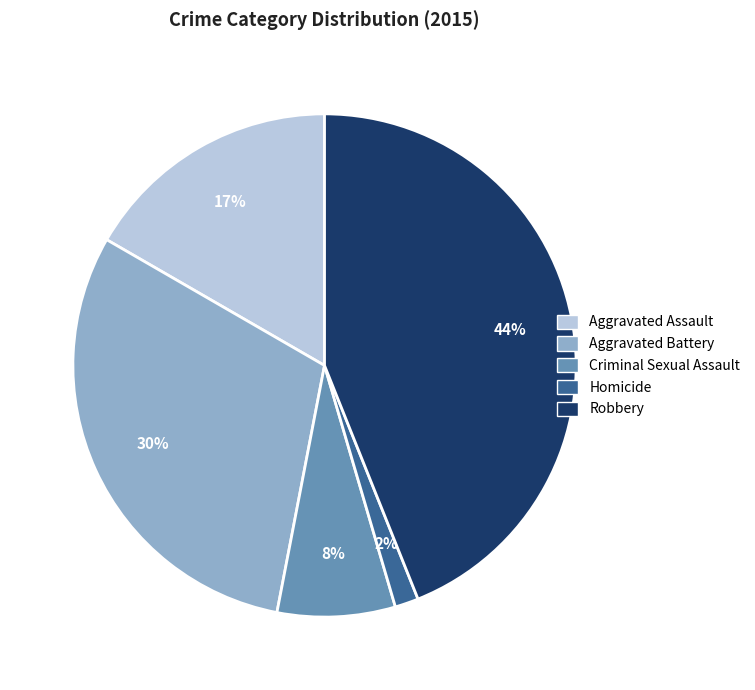

True or false: Aggravated Assault accounts for 8% of the total.

False